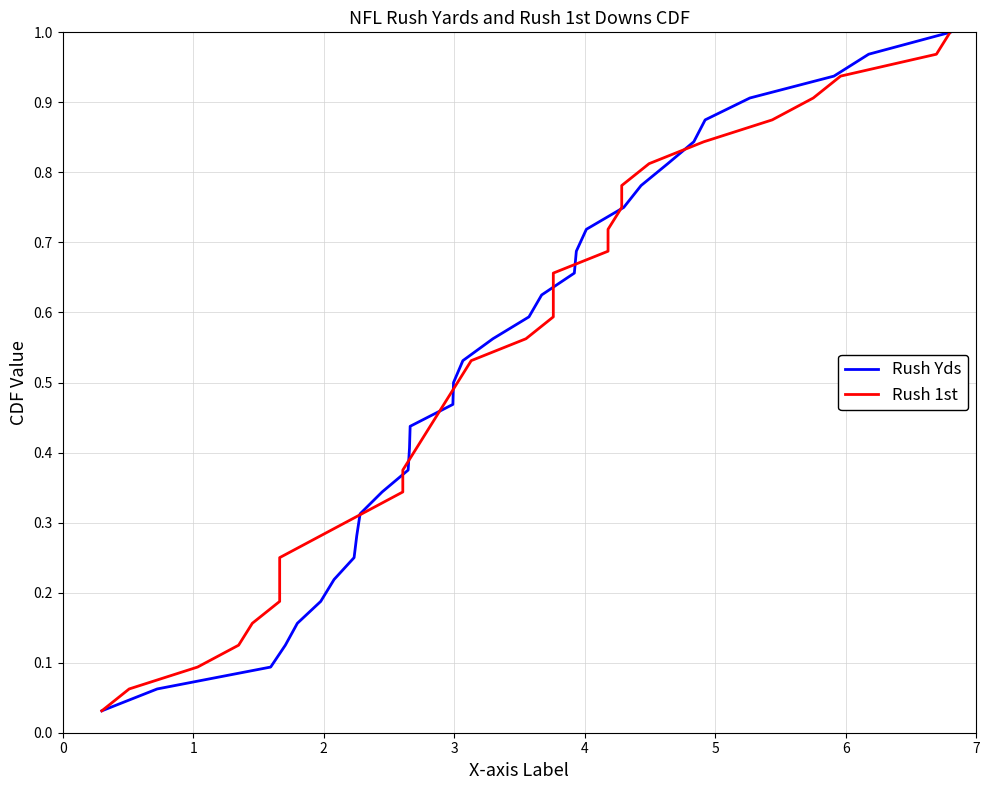

List the series in order of their peak value, lowest first.

Rush Yds, Rush 1st